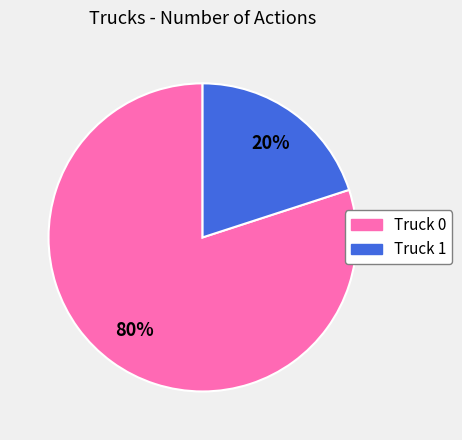

What is the ratio of the value at Truck 0 to the value at Truck 1?

4.0